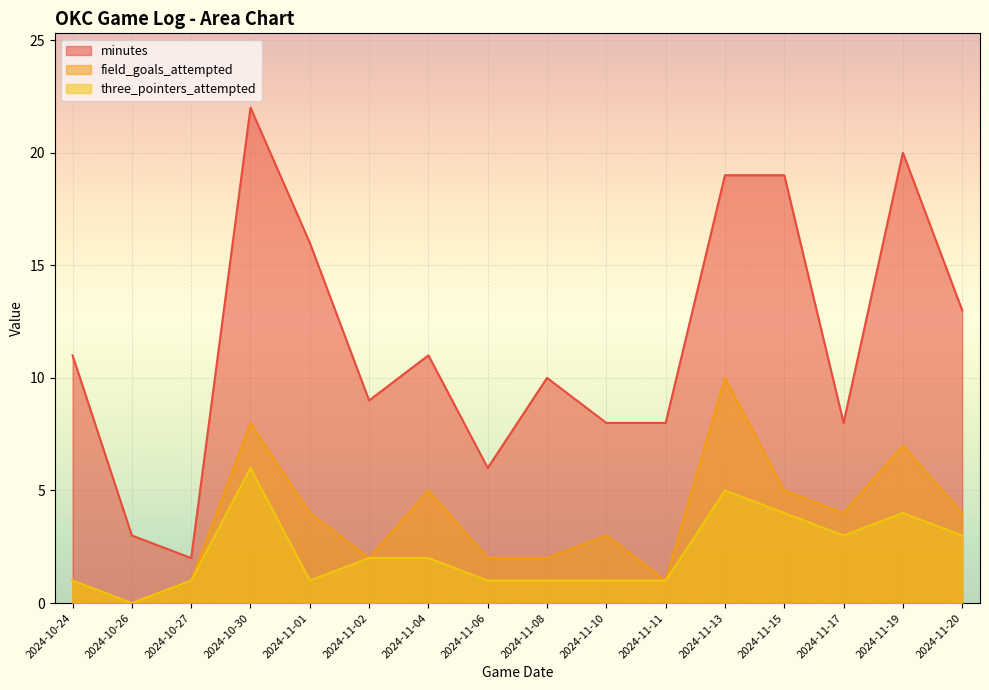

At how many categories does at least one series exceed 14?

5